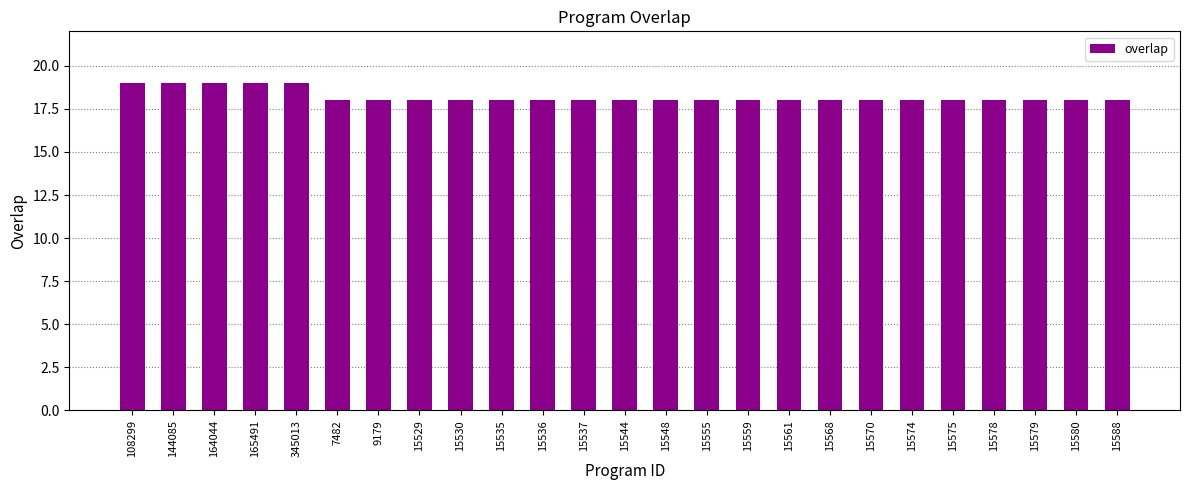

Reading right to left, extract all data points from this chart.

15588=18	15580=18	15579=18	15578=18	15575=18	15574=18	15570=18	15568=18	15561=18	15559=18	15555=18	15548=18	15544=18	15537=18	15536=18	15535=18	15530=18	15529=18	9179=18	7482=18	345013=19	165491=19	164044=19	144085=19	108299=19